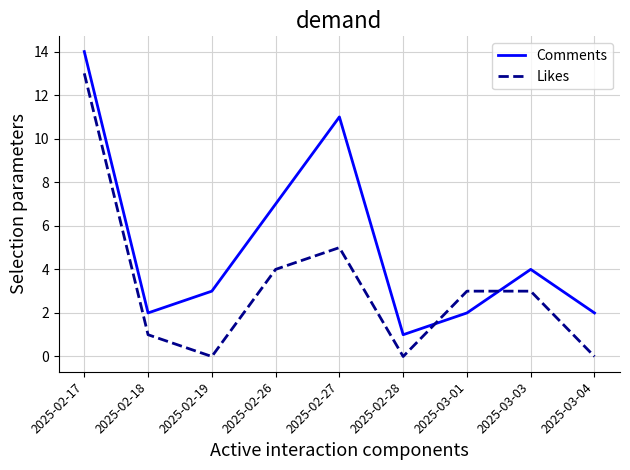

Reading left to right, what are all the values shown in this chart?

Comments: 2025-02-17=14	2025-02-18=2	2025-02-19=3	2025-02-26=7	2025-02-27=11	2025-02-28=1	2025-03-01=2	2025-03-03=4	2025-03-04=2
Likes: 2025-02-17=13	2025-02-18=1	2025-02-19=0	2025-02-26=4	2025-02-27=5	2025-02-28=0	2025-03-01=3	2025-03-03=3	2025-03-04=0